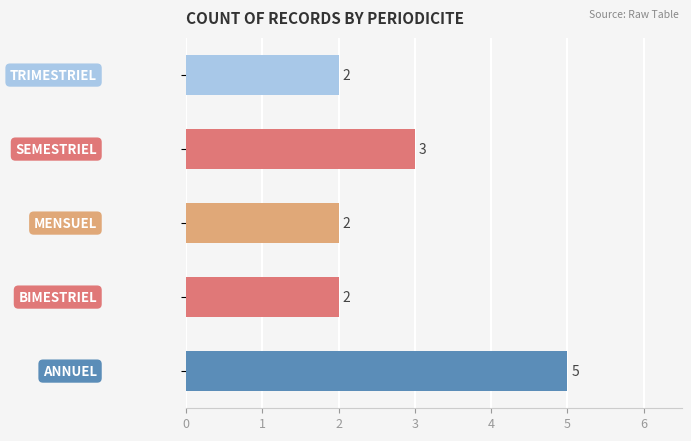

What is the difference between the maximum and minimum values?

3